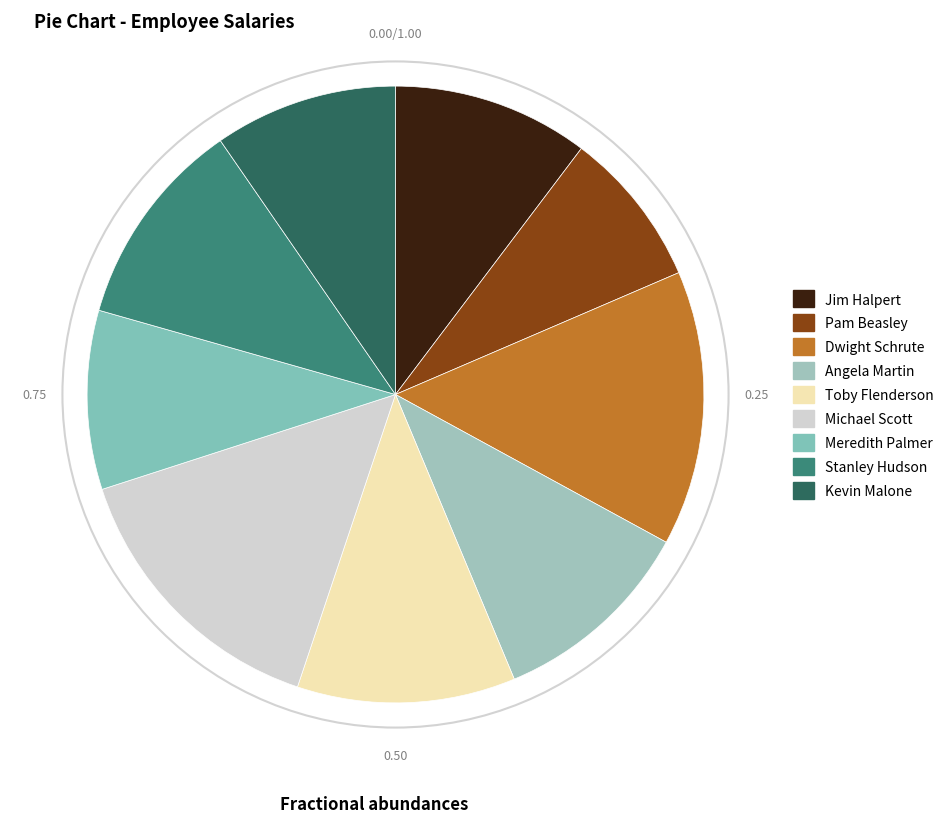

Is Meredith Palmer the majority of the pie?

No